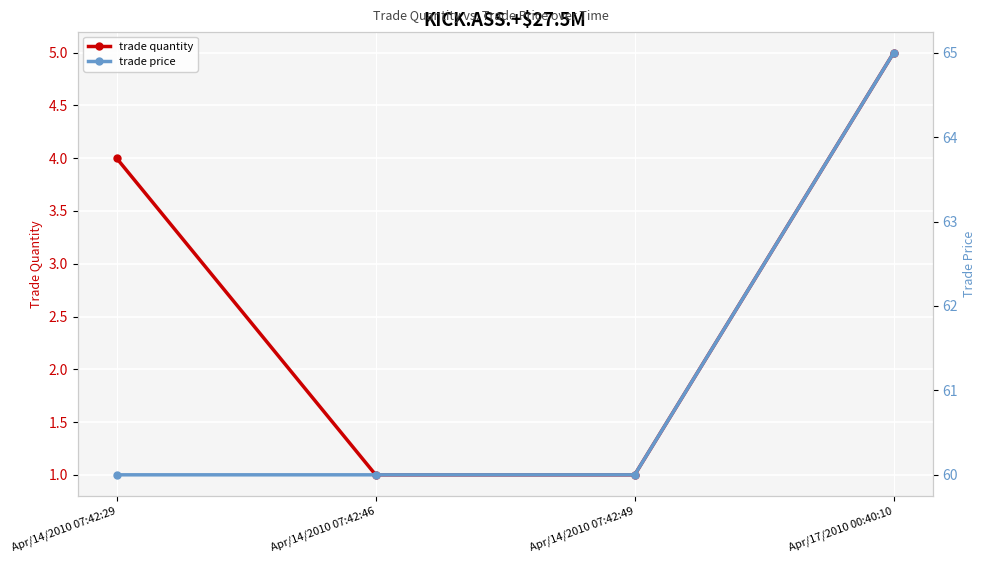

What is the difference between the second highest and second lowest values in the trade quantity series?

3